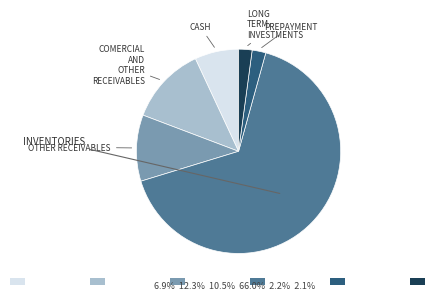

How many slices are in this pie chart?

6